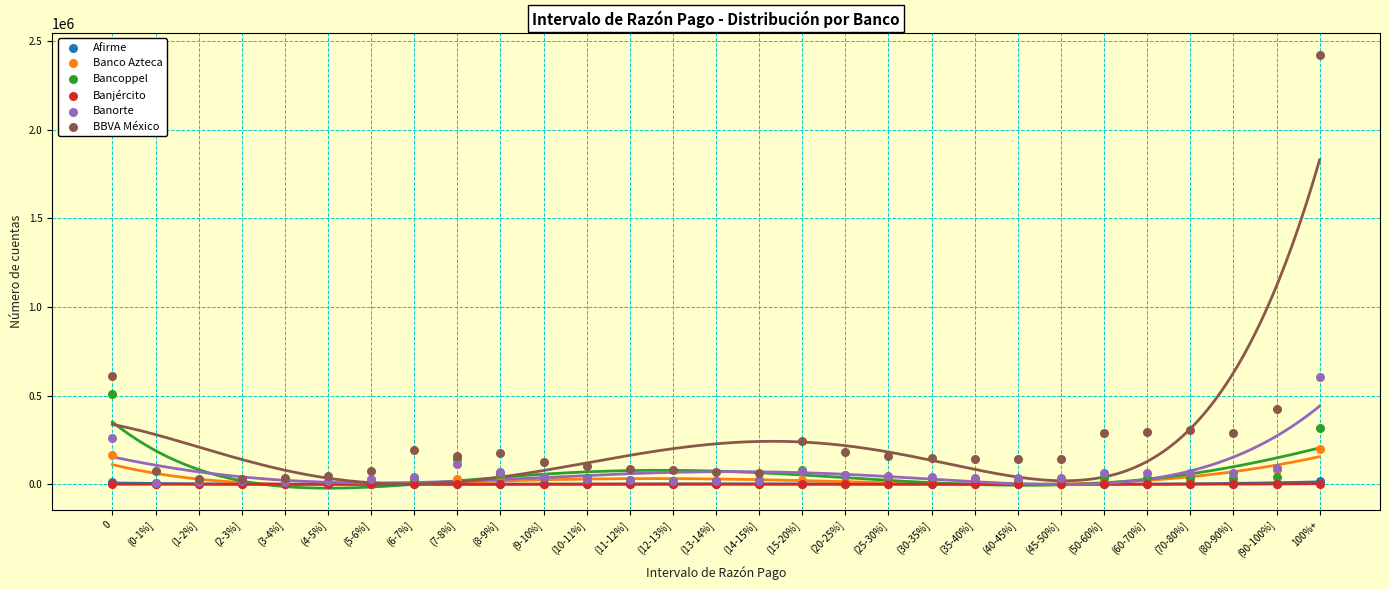

What are all the series names shown in the legend?

Afirme, Banco Azteca, Bancoppel, Banjército, Banorte, BBVA México